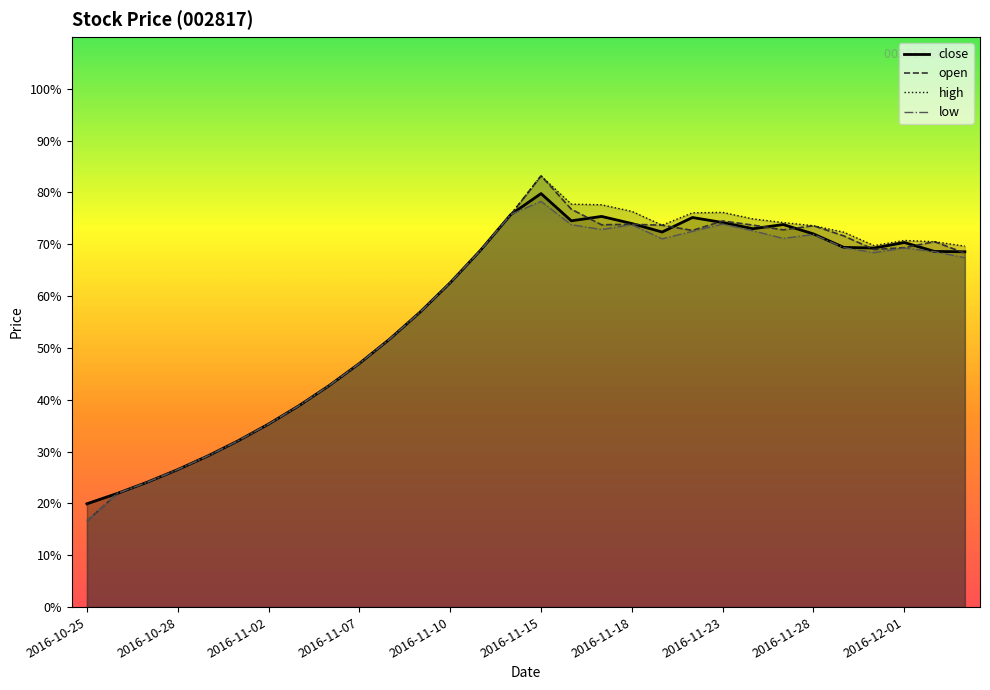

What is the label of the 18th point from the left?

17